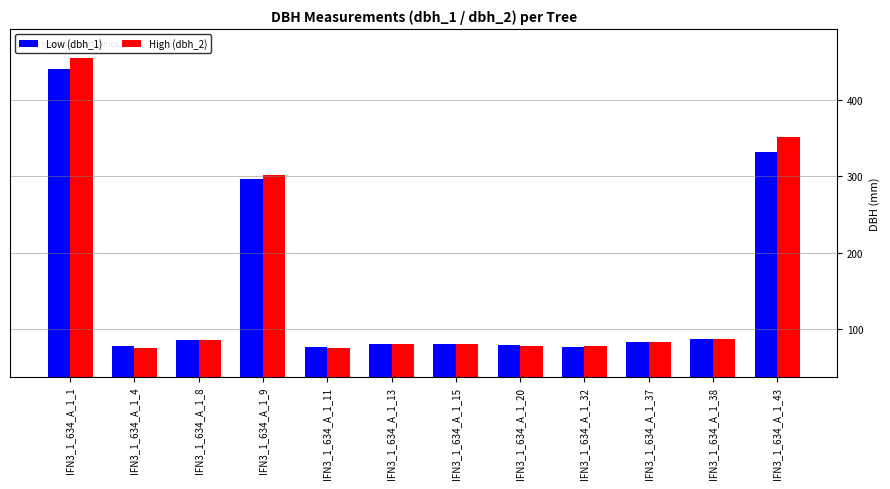

Which series has the largest range (max minus min)?

High (dbh_2)